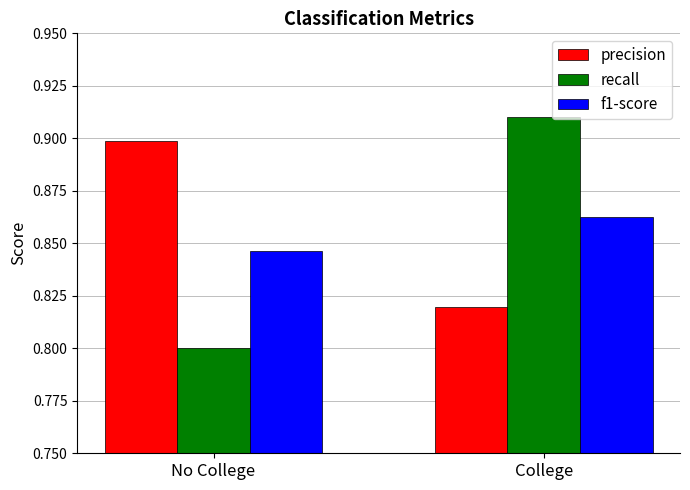

What is the difference between the recall values at No College and College?

0.1